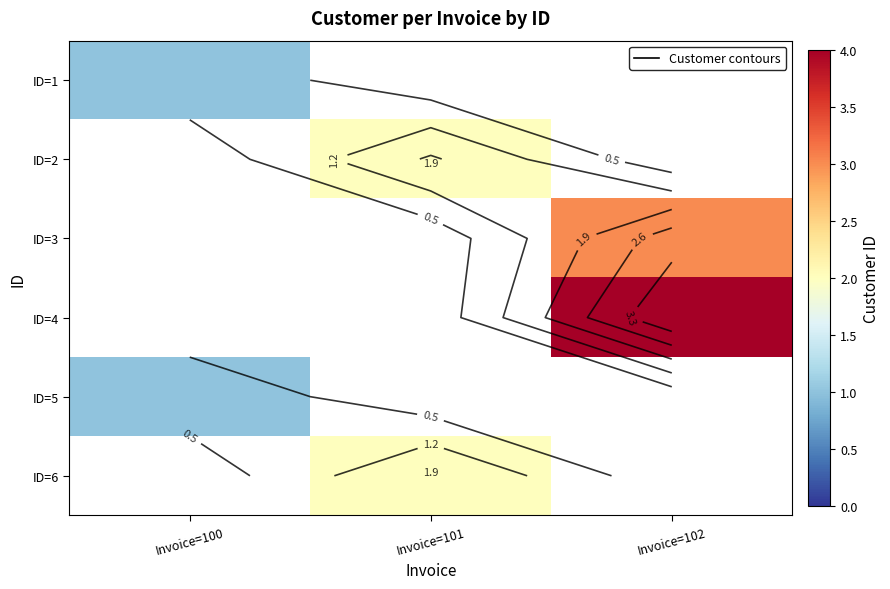

At how many categories does at least one series exceed 1?

2